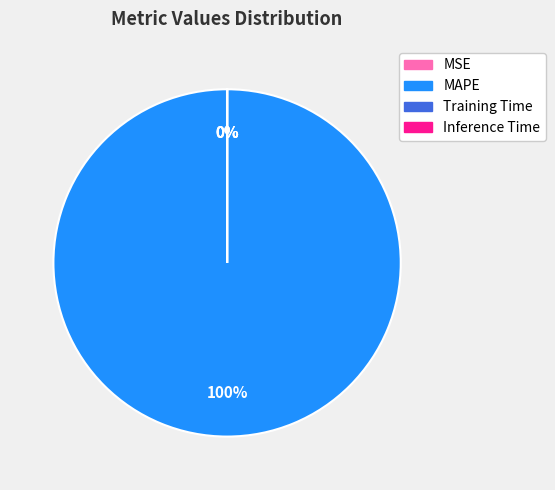

To the nearest percent, what is the difference between the largest and smallest slice percentages?

100%